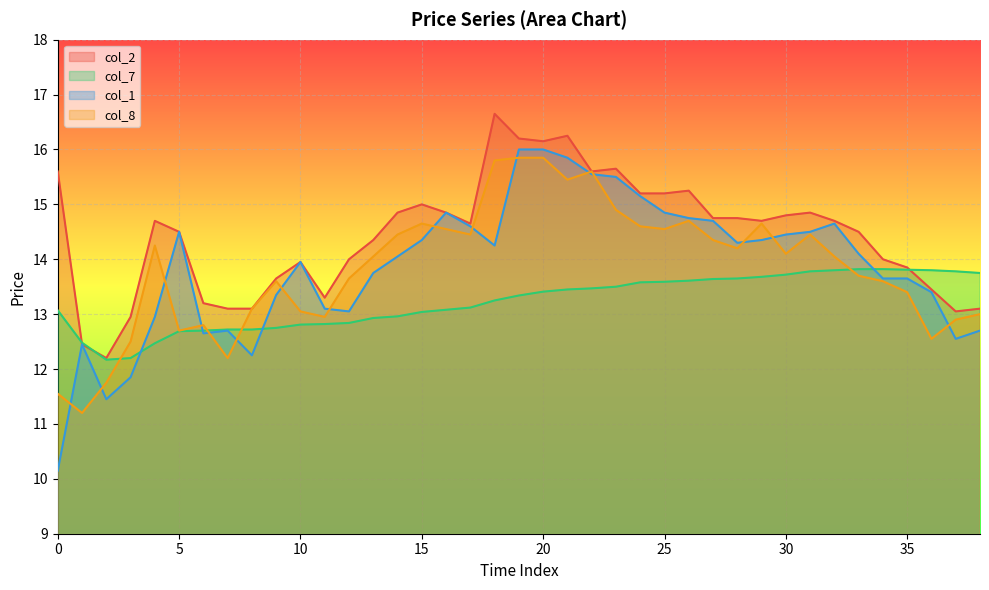

The col_7 series shows 13.8 at 34. True or false?

True